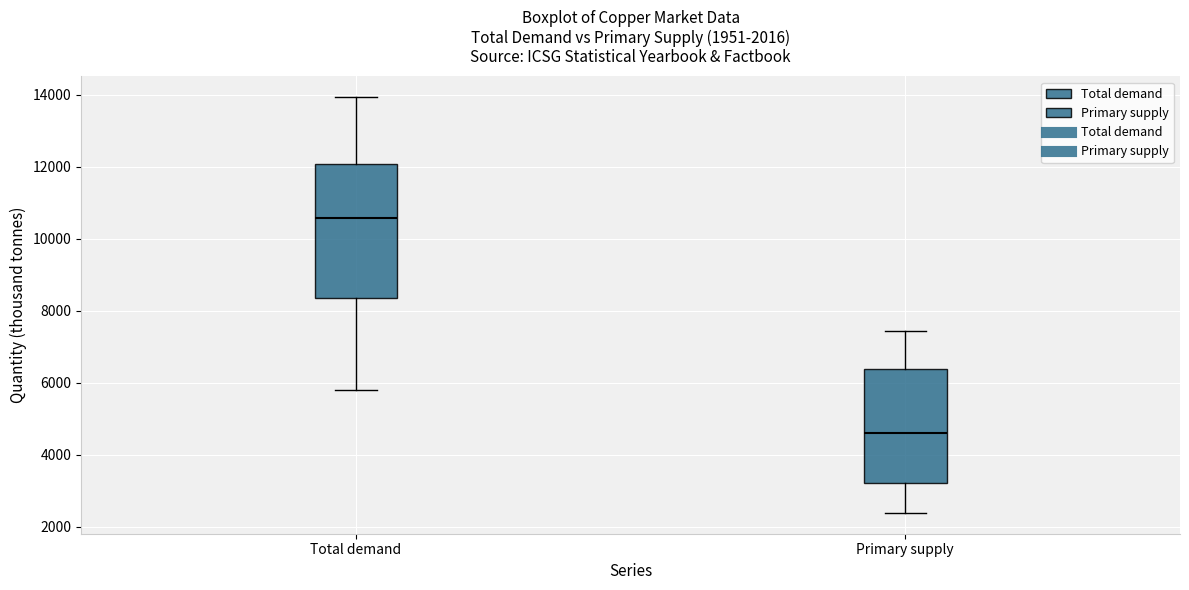

Which box's median line is the highest?

Total demand